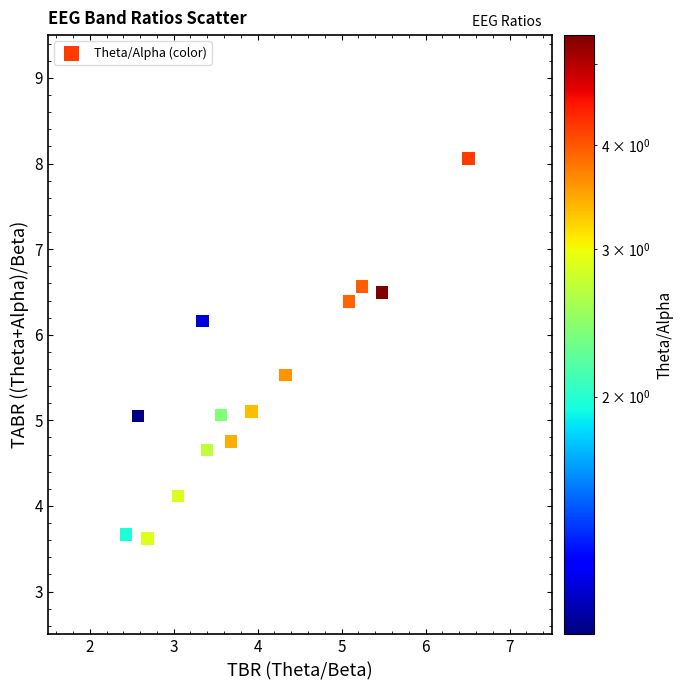

What is the range of X values (max minus min)?

4.1